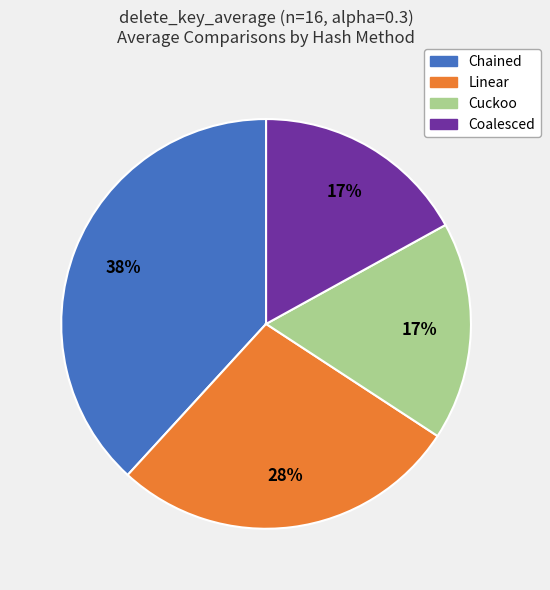

Which slice is the largest?

Chained